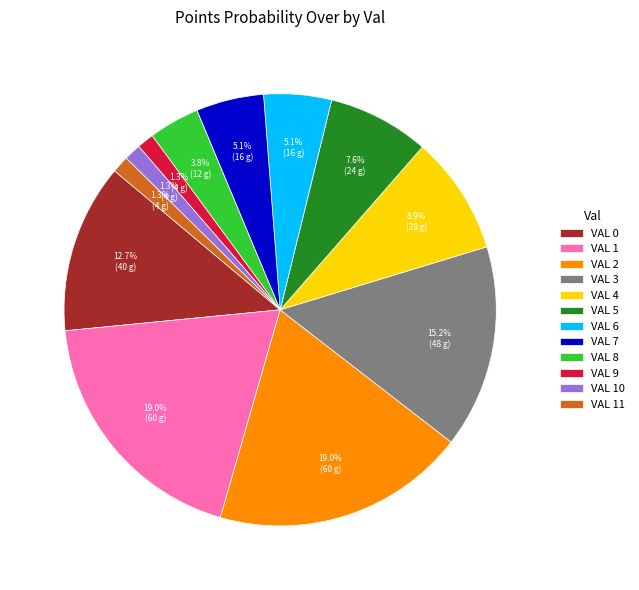

What percentage do VAL 3 and VAL 10 together represent?

16.5%